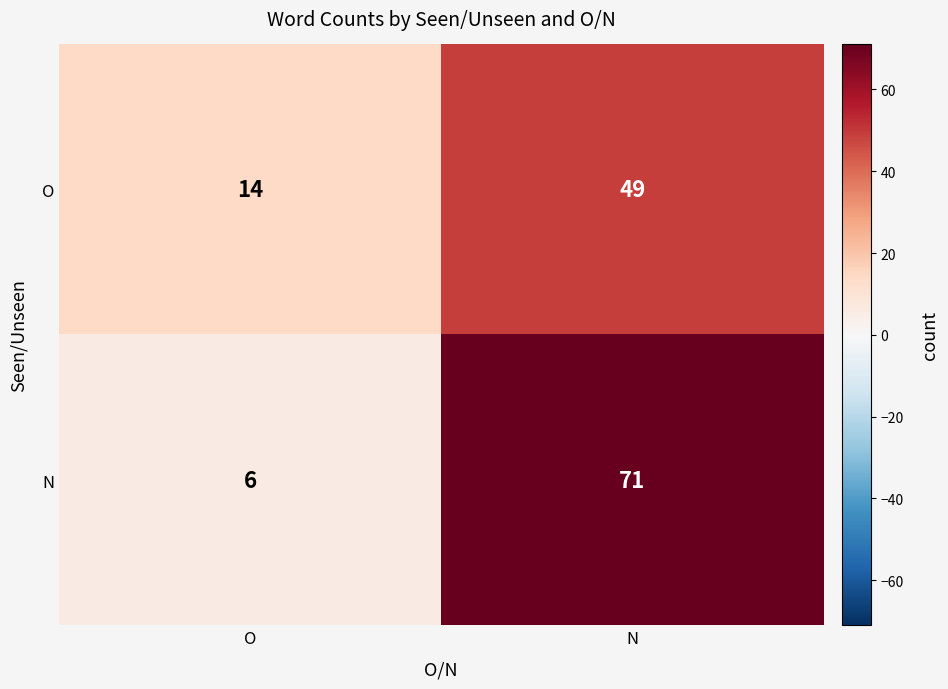

Which series has the largest range (max minus min)?

N